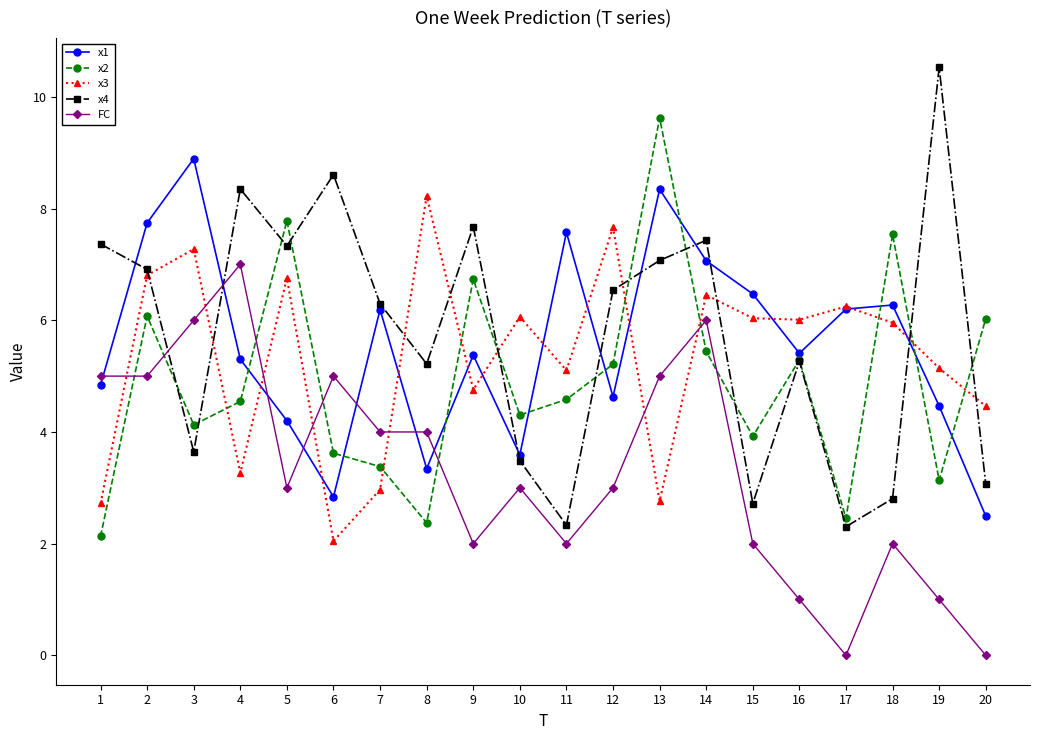

Rank the series at 20 from highest to lowest value.

x2, x3, x4, x1, FC